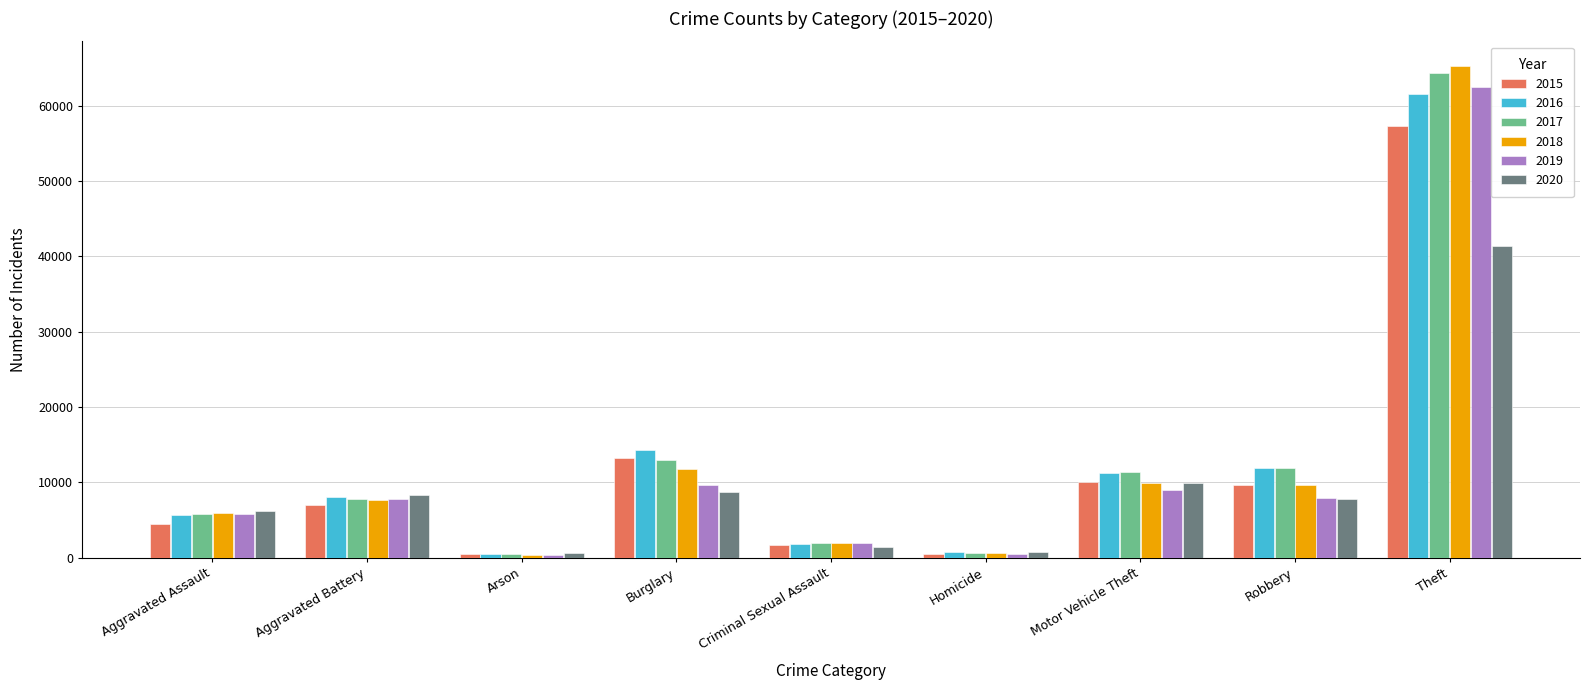

What is the sum of all 2016 values?

116099